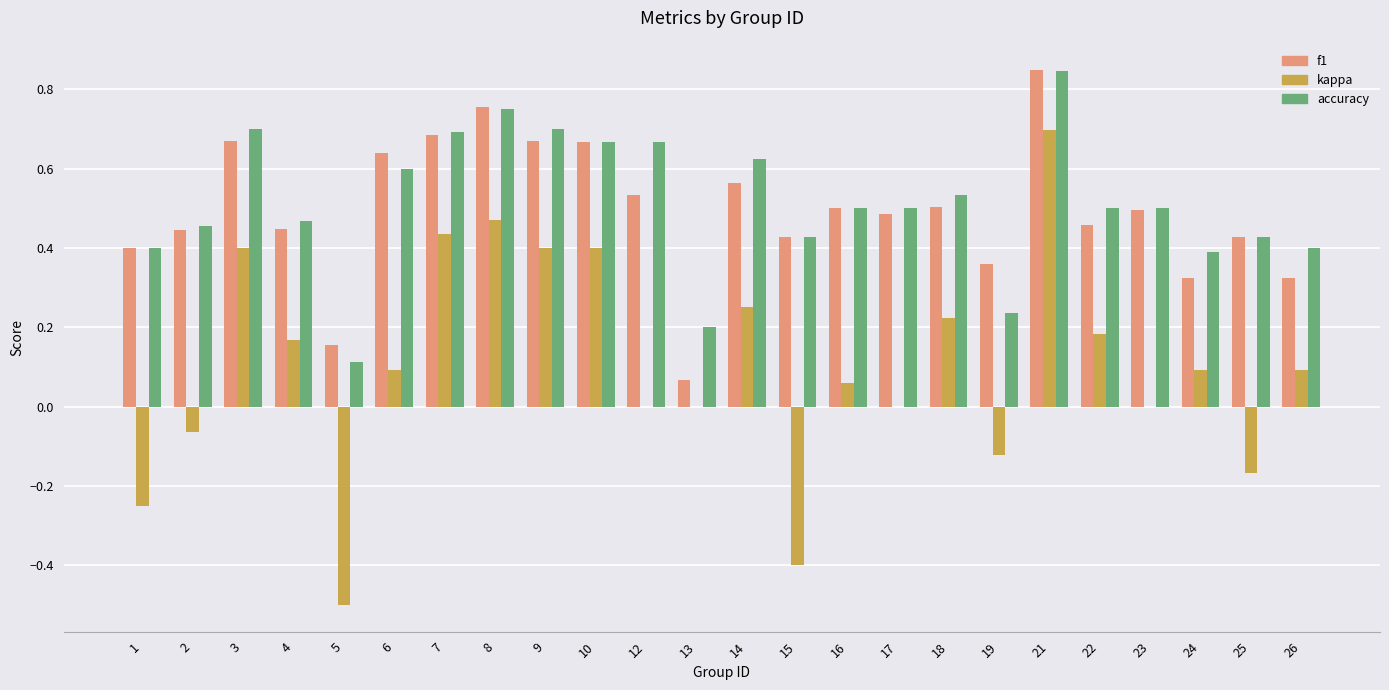

Count the number of data series in this chart.

3